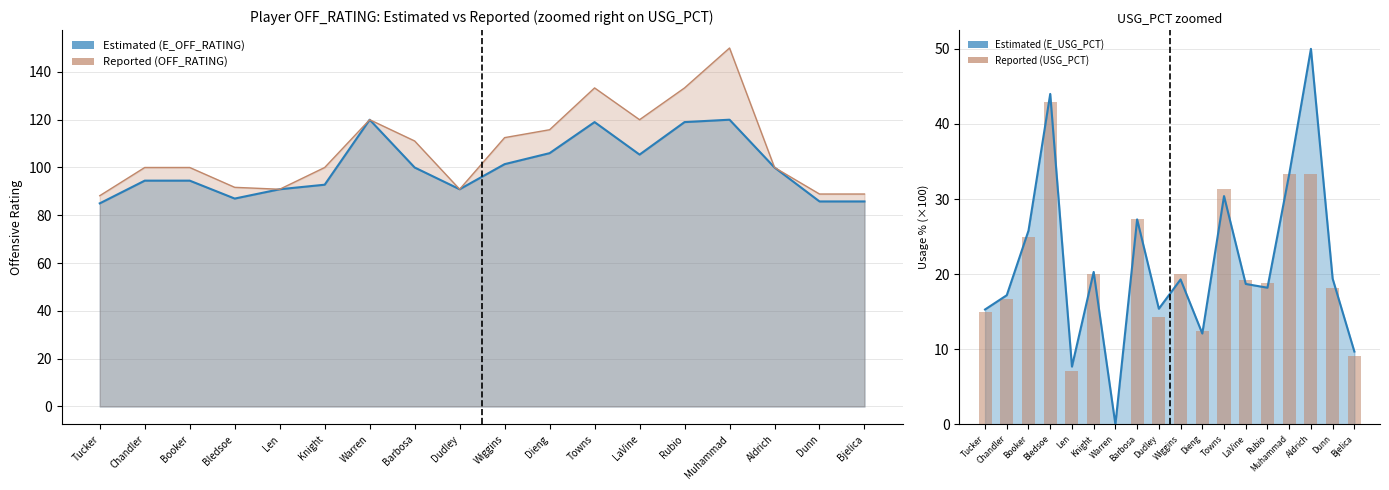

Count the number of values greater than 19.

9